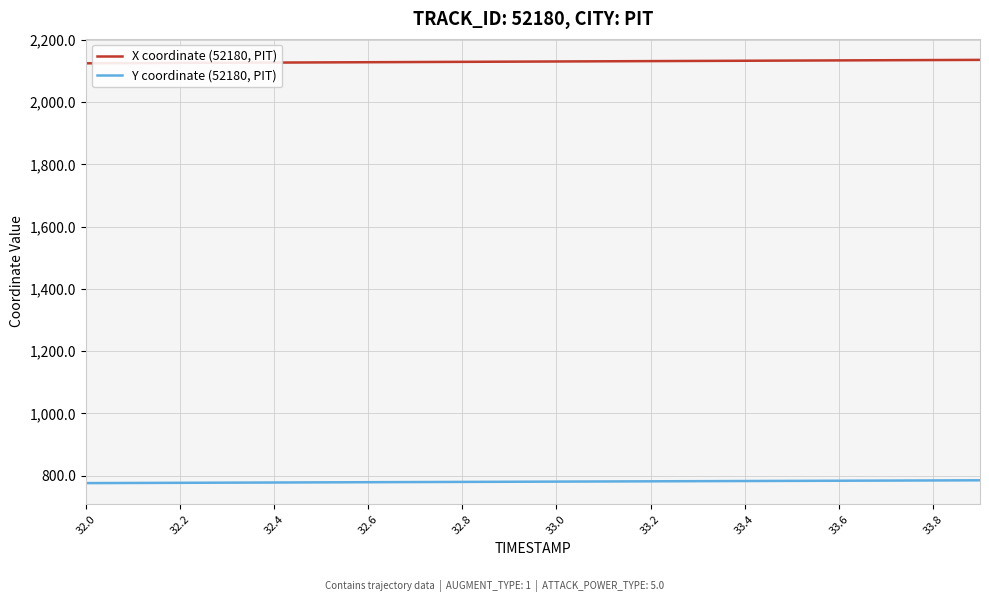

What is the highest value of the Y coordinate (52180, PIT) series?

784.8